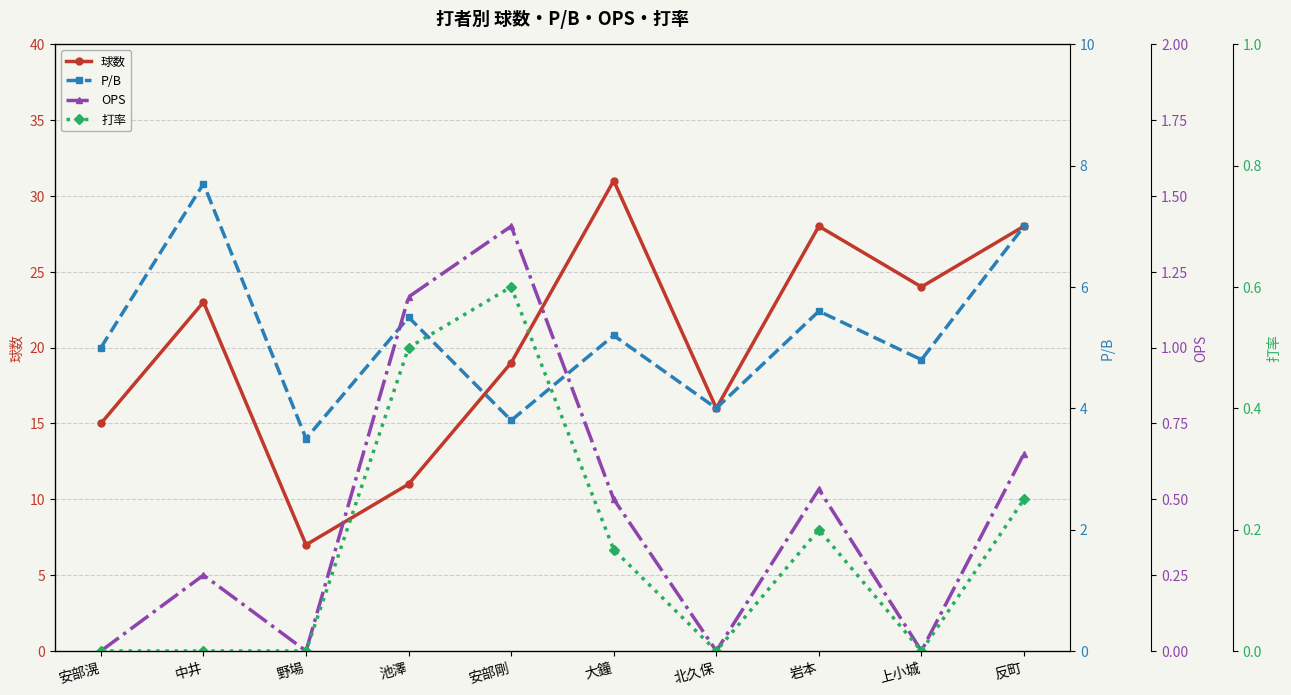

Which series has the widest spread of values?

球数